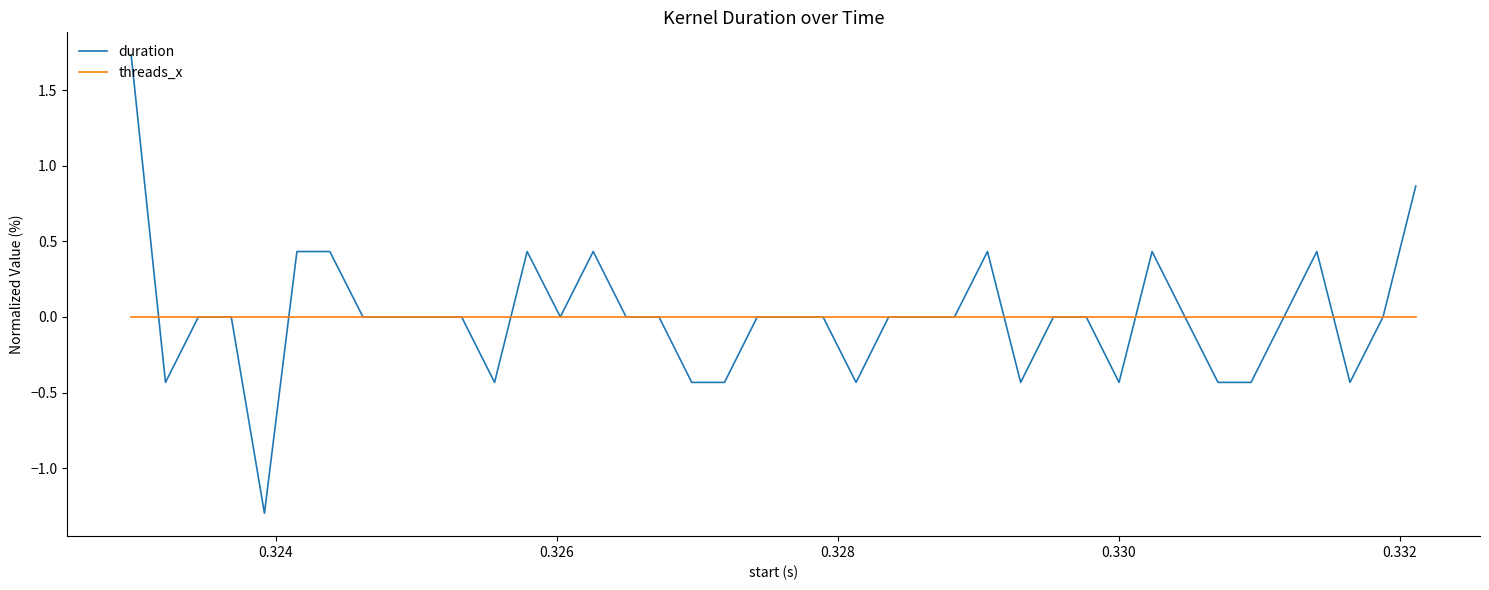

List the series in order of their peak value, lowest first.

threads_x, duration